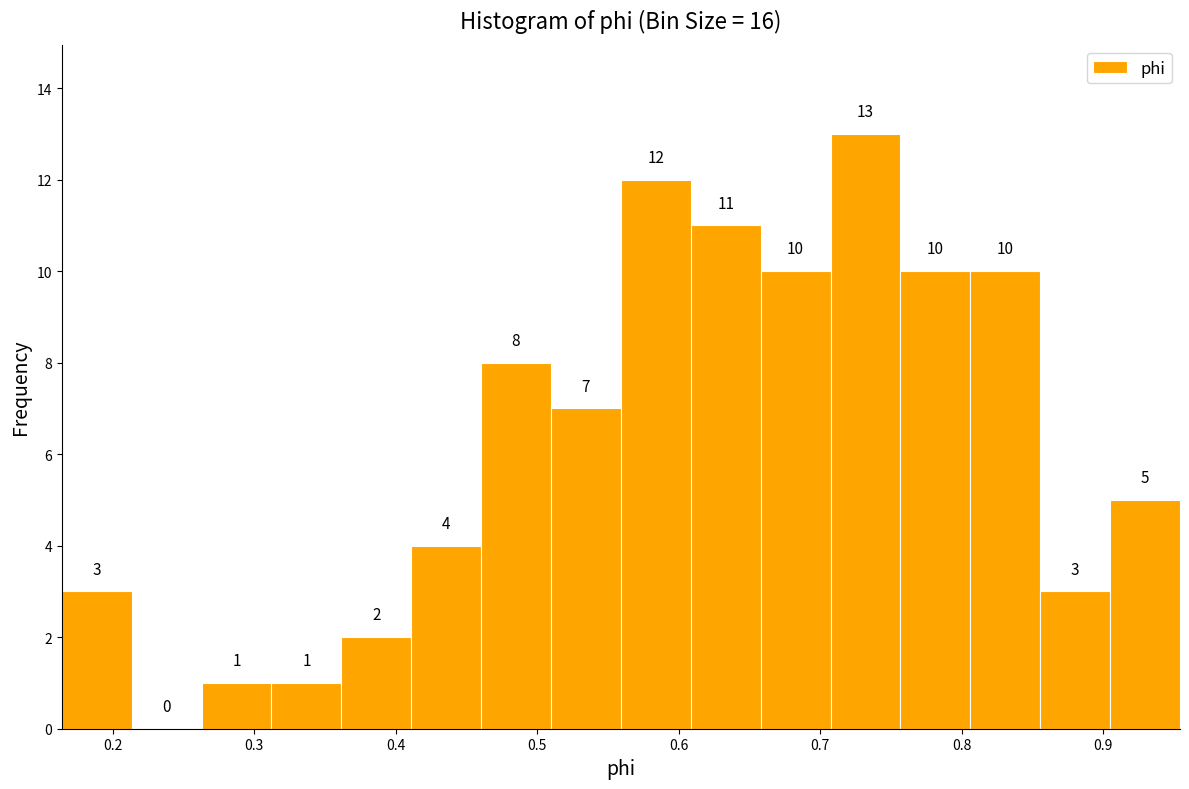

Over which range of the x-axis is the bar tallest?

0.71 to 0.76